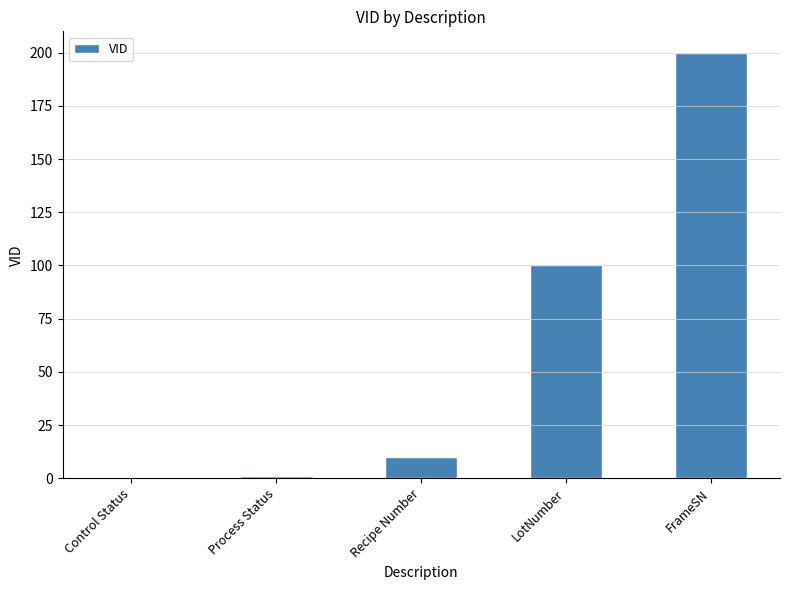

What is the change in value from LotNumber to FrameSN?

+100